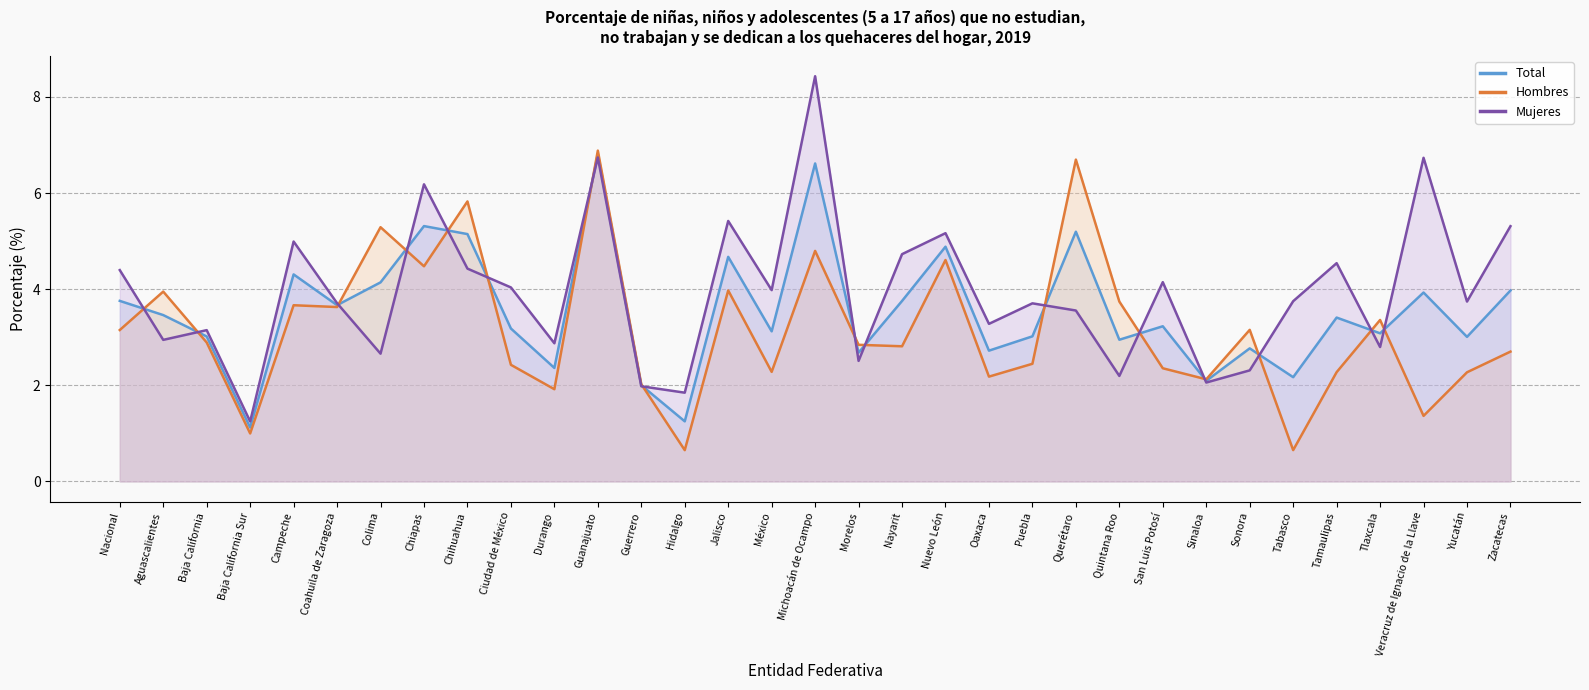

What is the maximum value shown in the chart?

8.4